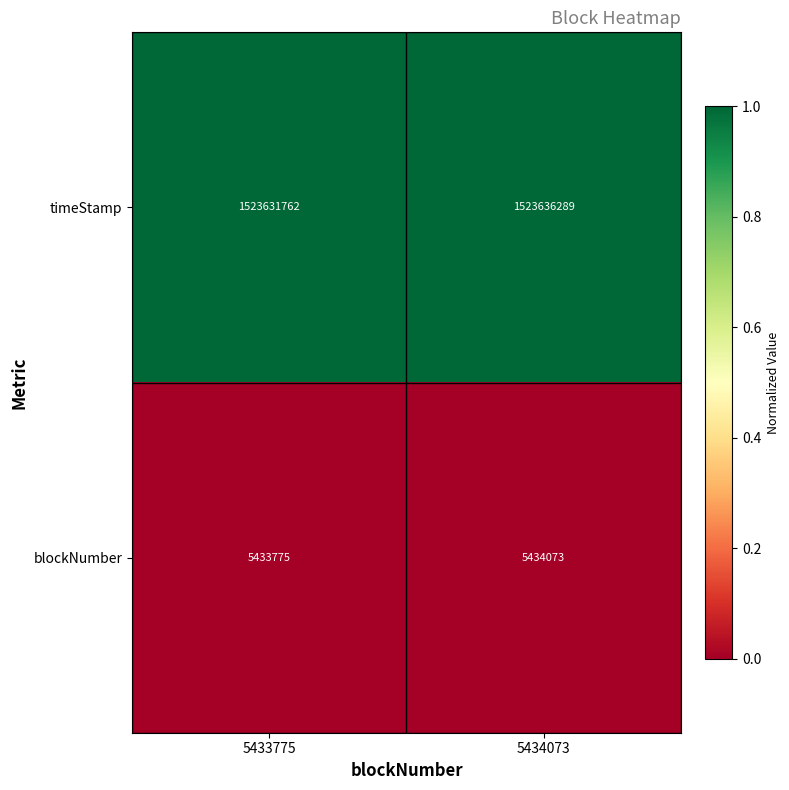

Reading left to right, what are all the values shown in this chart?

timeStamp: 5433775=1523631762	5434073=1523636289
blockNumber: 5433775=5433775	5434073=5434073